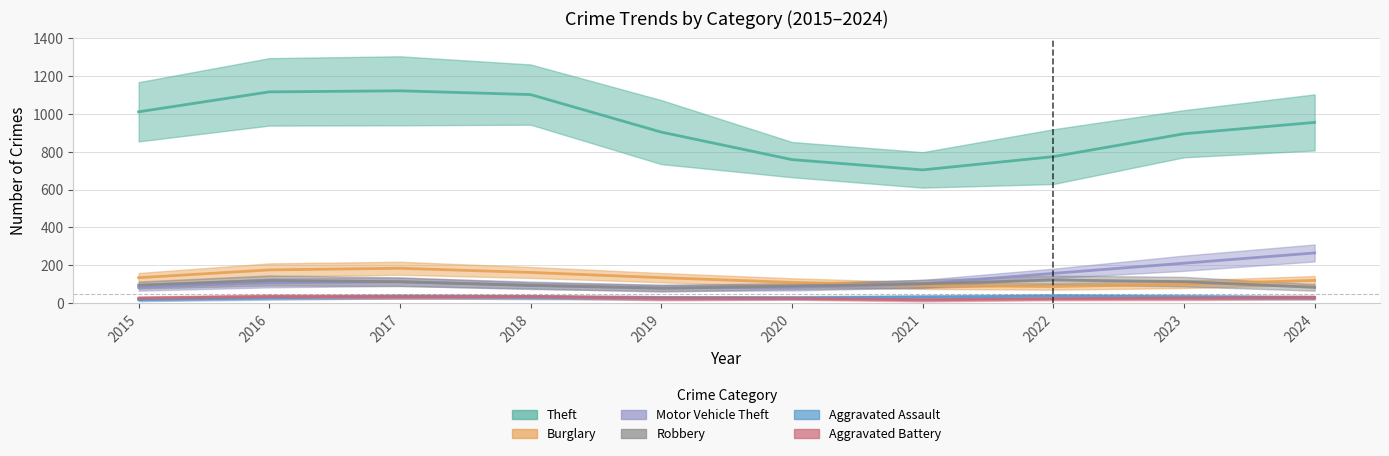

Count the number of categories in the chart.

10